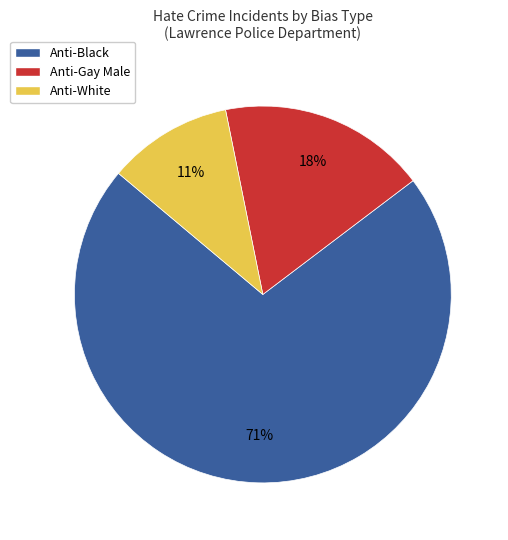

Is there a majority slice in this chart?

Yes